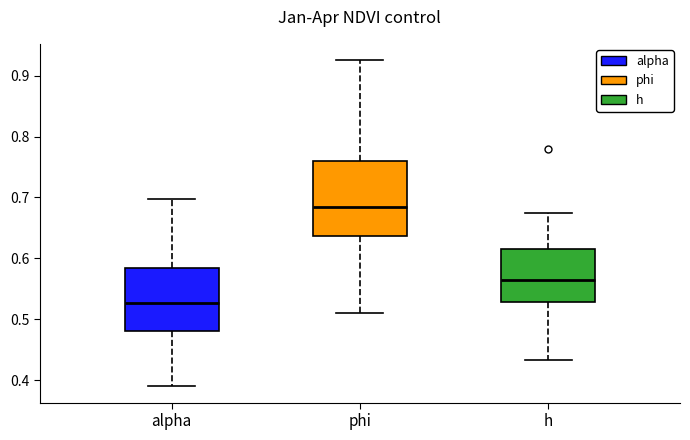

Reading left to right, transcribe this box plot: for each box, give where its median line is, the range the box spans, and where its two whiskers end, as read against the y-axis. The values are not printed on the chart, so give them approximately, as read against the axis.

alpha: median 0.53, box 0.48 to 0.58, whiskers 0.39 to 0.70
phi: median 0.68, box 0.64 to 0.76, whiskers 0.51 to 0.93
h: median 0.56, box 0.53 to 0.62, whiskers 0.43 to 0.67